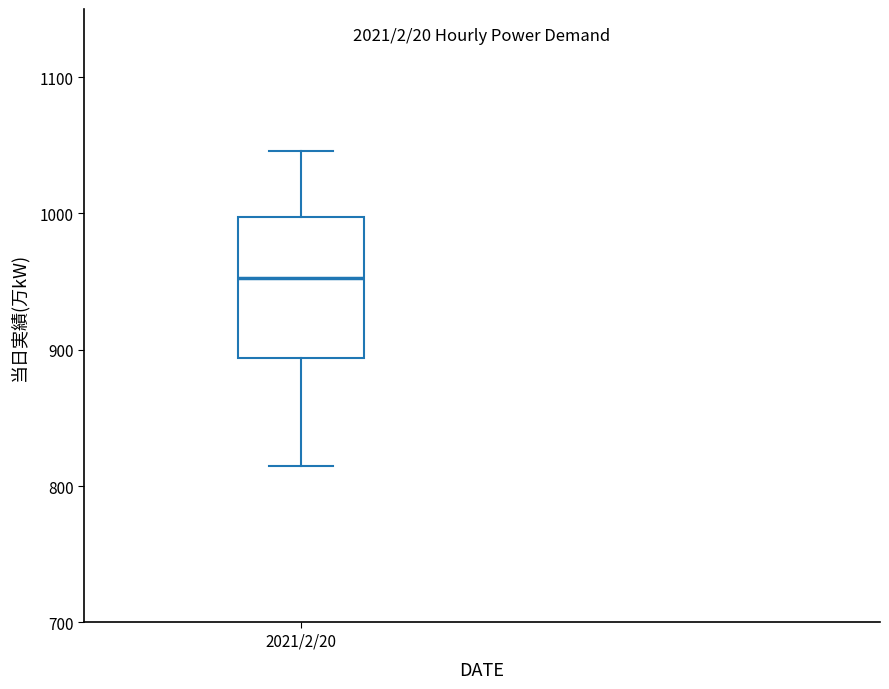

Transcribe this box plot: give where the median line is, the range the box spans, and where the two whiskers end, as read against the y-axis. The values are not printed on the chart, so give them approximately, as read against the axis.

median 950, box 890 to 1000, whiskers 820 to 1050